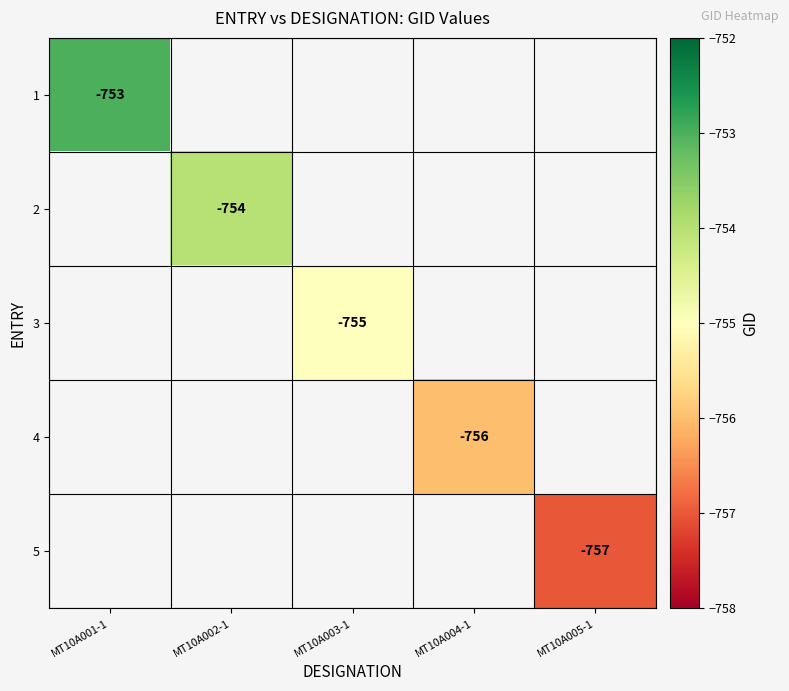

The value of 4 at MT10A004-1 is -353. True or false?

False